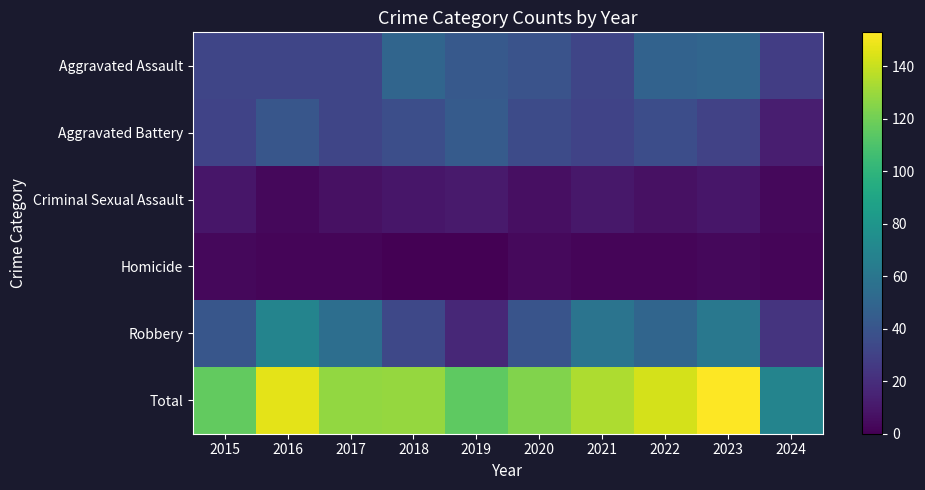

Reading left to right, what are all the values shown in this chart?

Aggravated Assault: 2015=32	2016=32	2017=32	2018=50	2019=43	2020=39	2021=32	2022=48	2023=50	2024=28
Aggravated Battery: 2015=31	2016=41	2017=32	2018=37	2019=44	2020=35	2021=31	2022=36	2023=30	2024=13
Criminal Sexual Assault: 2015=9	2016=3	2017=7	2018=9	2019=11	2020=6	2021=10	2022=7	2023=9	2024=3
Homicide: 2015=3	2016=2	2017=2	2018=0	2019=0	2020=4	2021=2	2022=2	2023=3	2024=2
Robbery: 2015=41	2016=69	2017=55	2018=33	2019=17	2020=40	2021=59	2022=50	2023=61	2024=23
Total: 2015=116	2016=147	2017=128	2018=129	2019=115	2020=124	2021=134	2022=143	2023=153	2024=69